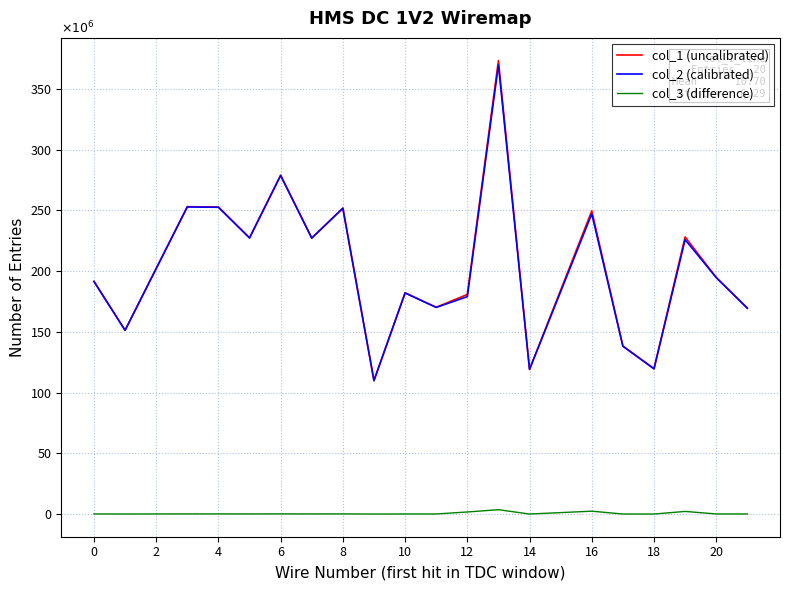

What is the highest value of the col_2 (calibrated) series?

369.6